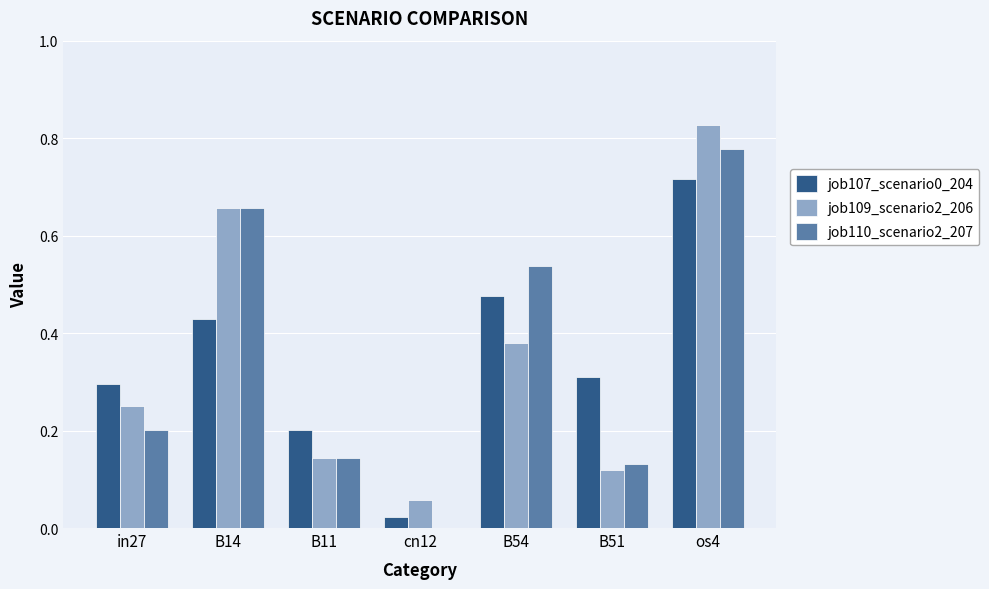

What is the sum of all job109_scenario2_206 values?

2.4